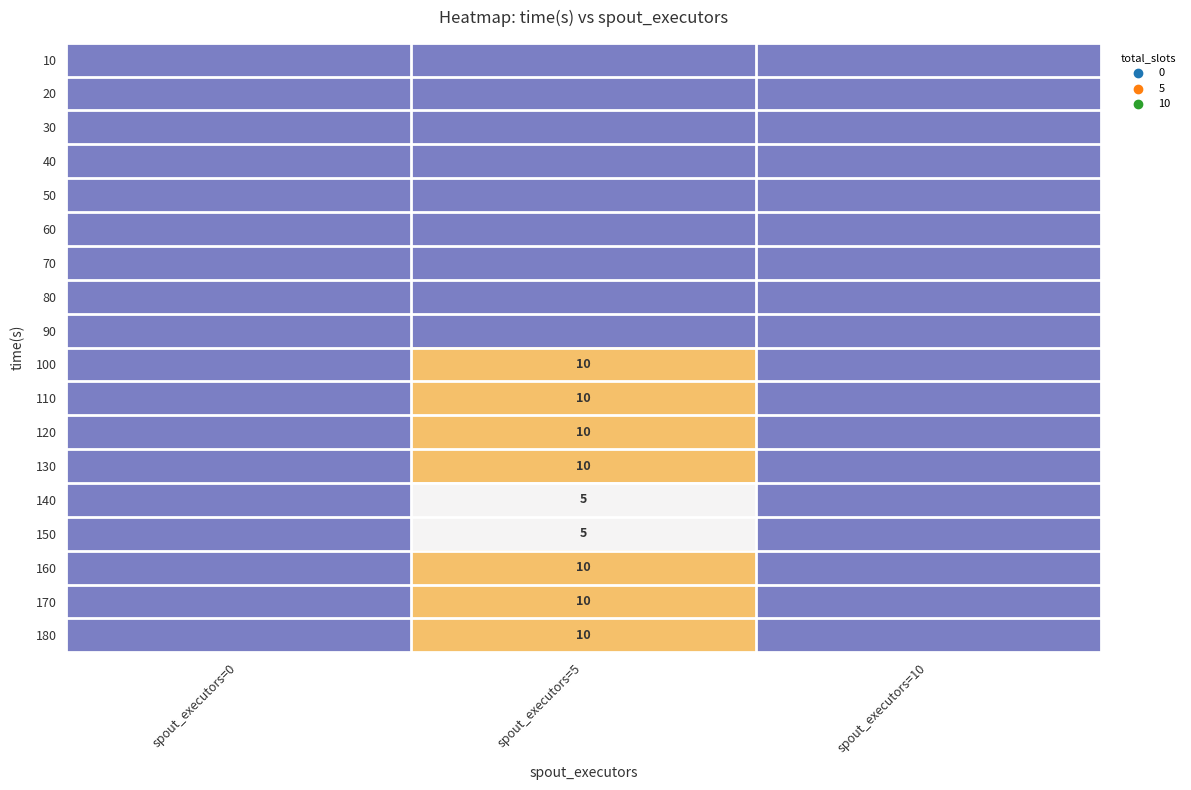

True or false: 130 has a value of 6 at spout_executors=5.

False